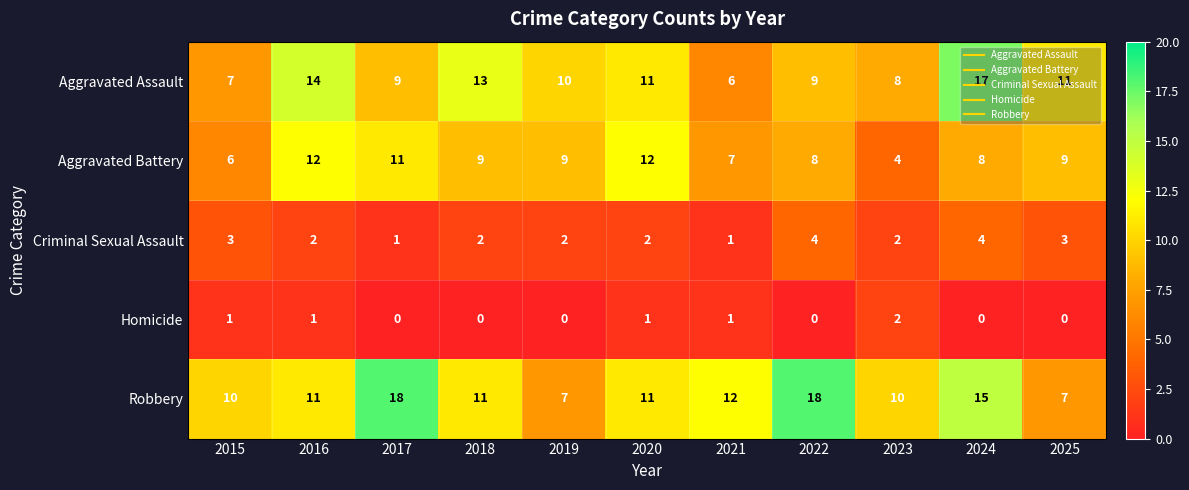

Rank the series by their maximum value, from highest to lowest.

Robbery, Aggravated Assault, Aggravated Battery, Criminal Sexual Assault, Homicide